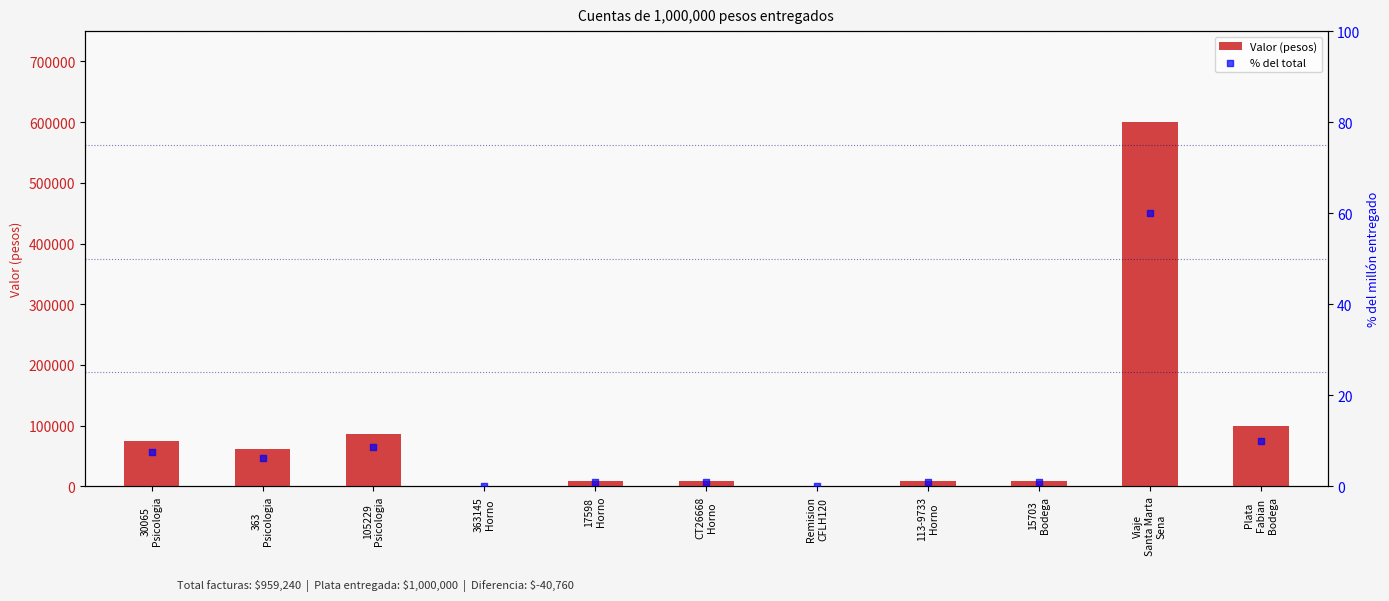

Which series reaches the minimum Y coordinate?

% del total